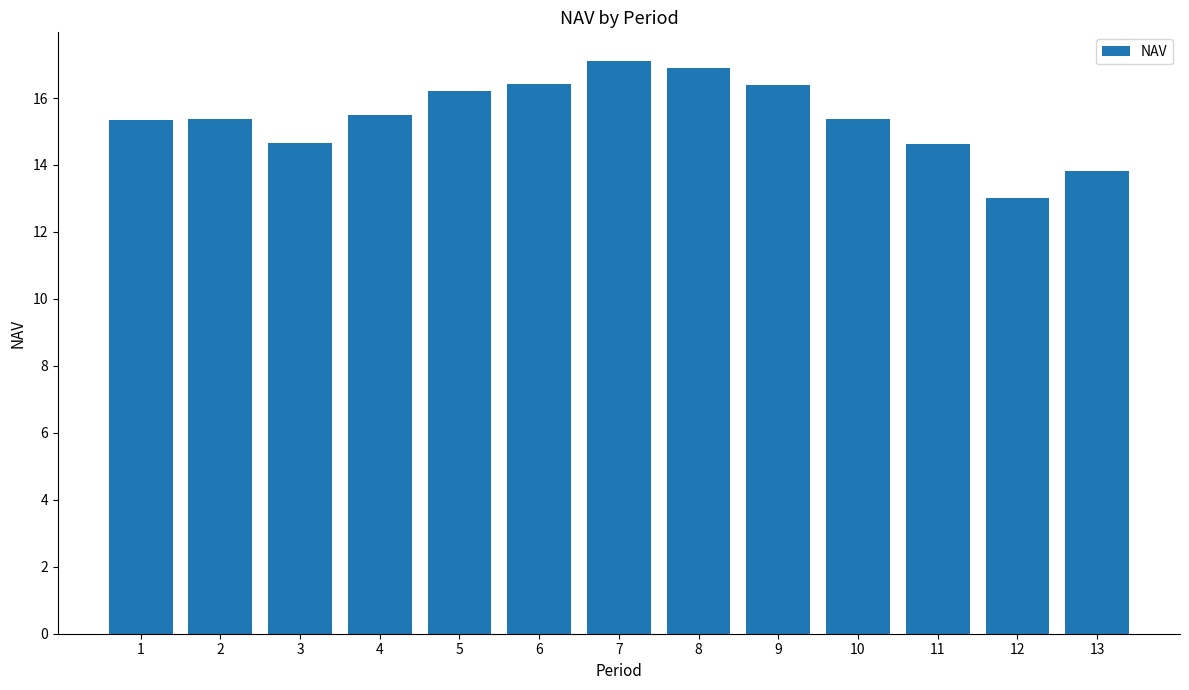

What is the sum of the values at 4 and 13?

29.3